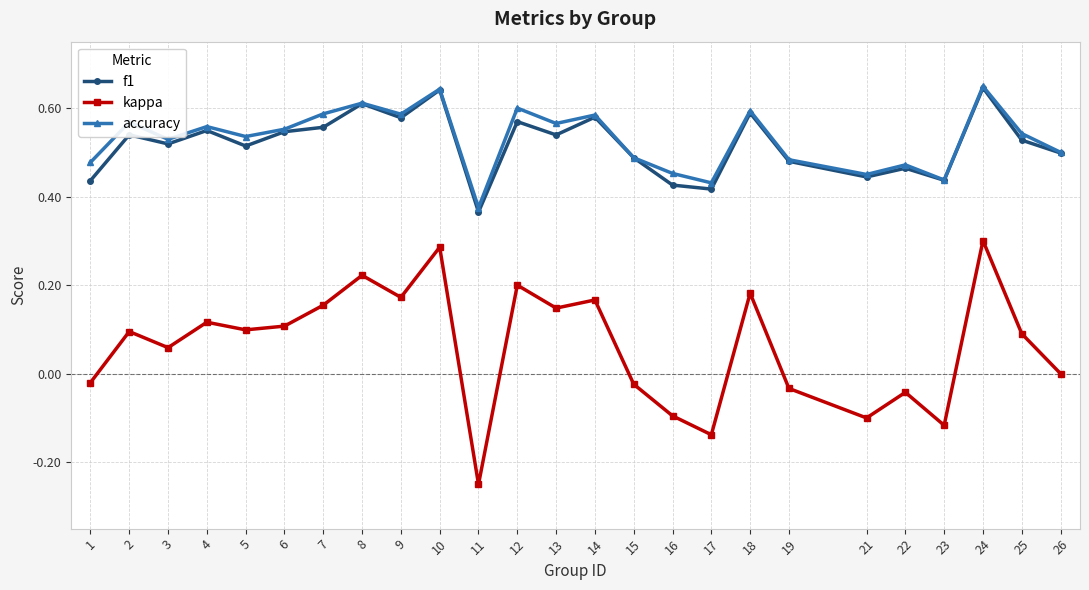

True or false: f1 and kappa intersect in this chart.

False